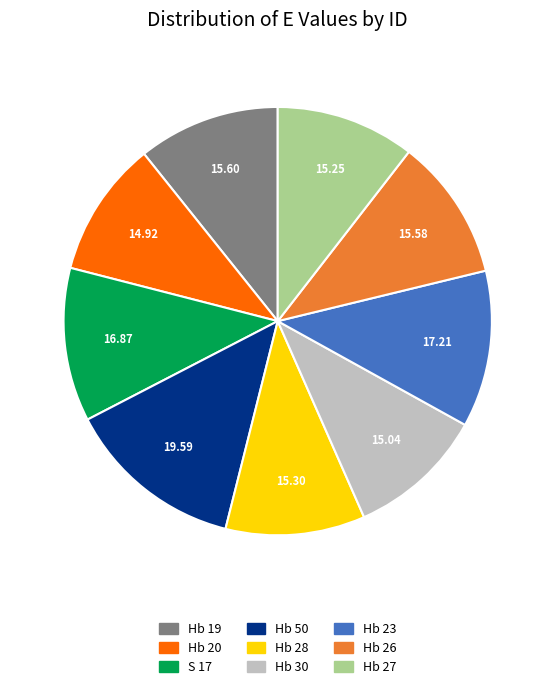

Is it true that Hb 20 is 23% of the pie?

False